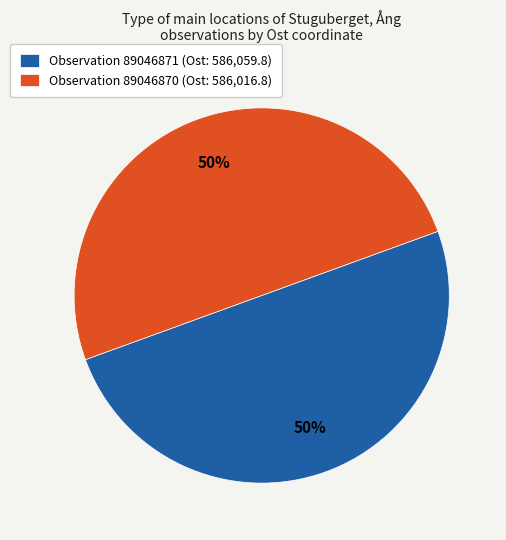

To the nearest percent, what is the average slice percentage?

50%